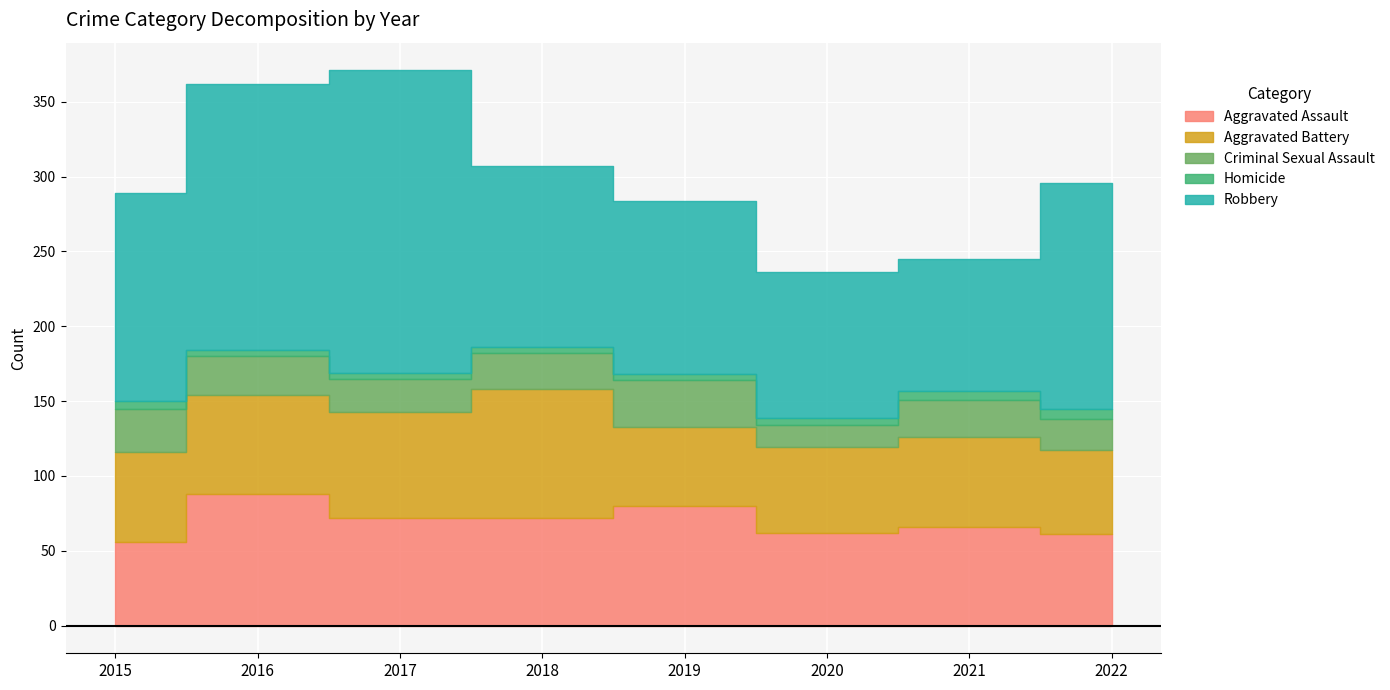

What is the minimum value shown in the chart?

4